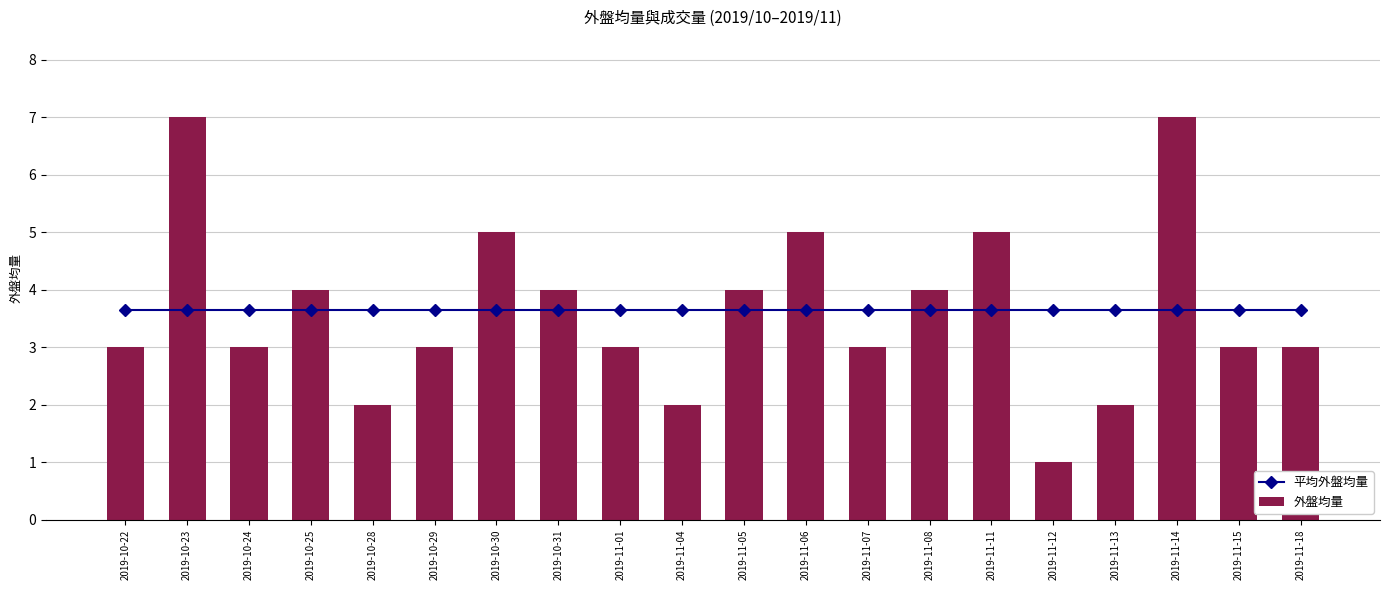

Which category has the lowest value in the 外盤均量 series?

2019-11-12